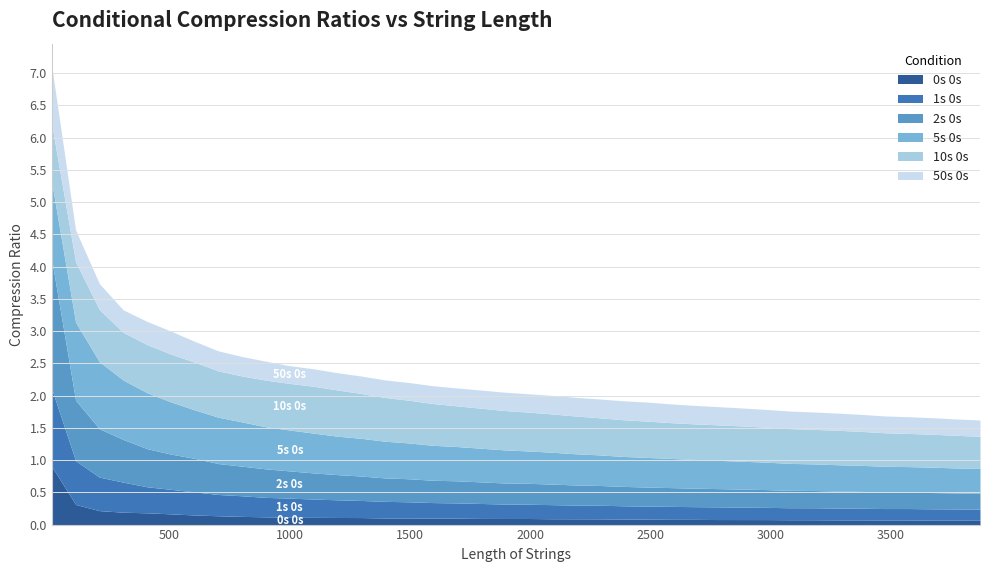

In 1s 0s, how many points are higher than both neighbors (excluding endpoints)?

1